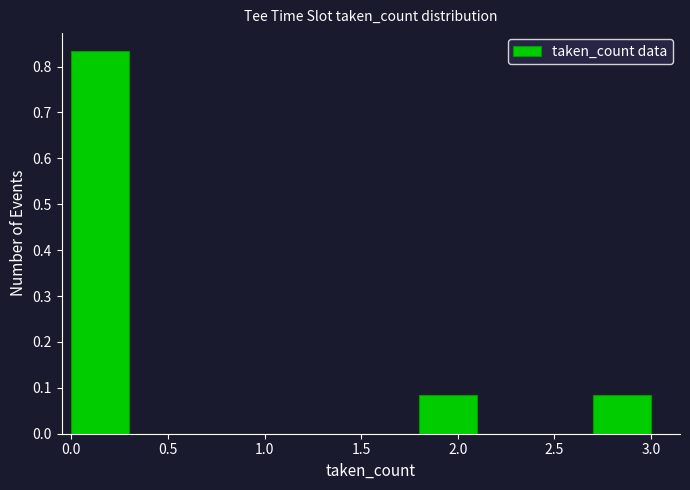

Reading left to right, list every bar in this chart as the range it spans on the x-axis followed by its height. The values are not printed on the chart, so give them approximately, as read against the axis.

0.0 to 0.3: 0.83
0.3 to 0.6: 0
0.6 to 0.9: 0
0.9 to 1.2: 0
1.2 to 1.5: 0
1.5 to 1.8: 0
1.8 to 2.1: 0.08
2.1 to 2.4: 0
2.4 to 2.7: 0
2.7 to 3.0: 0.08